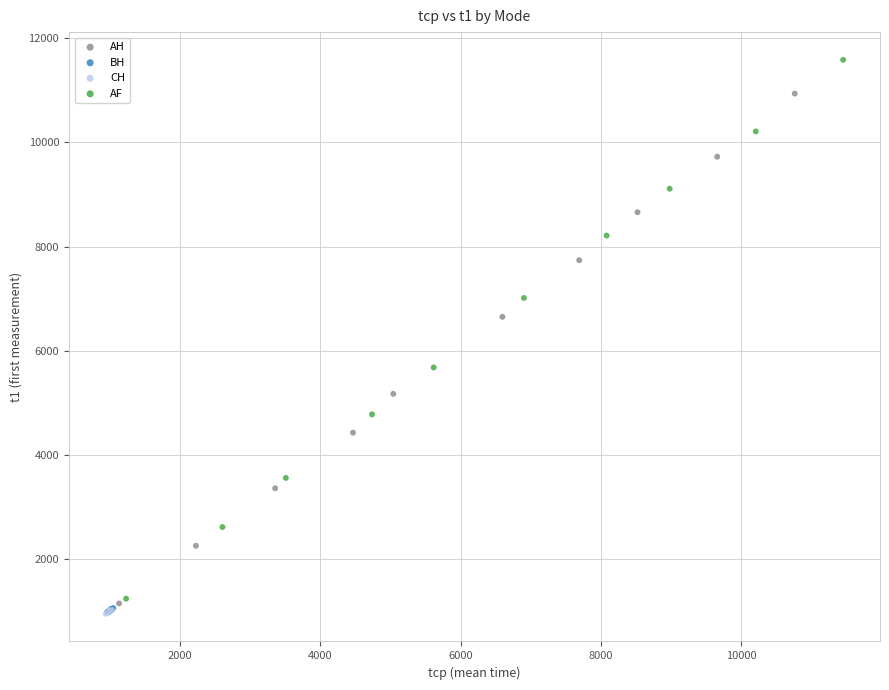

Which series contains the highest Y value?

AF